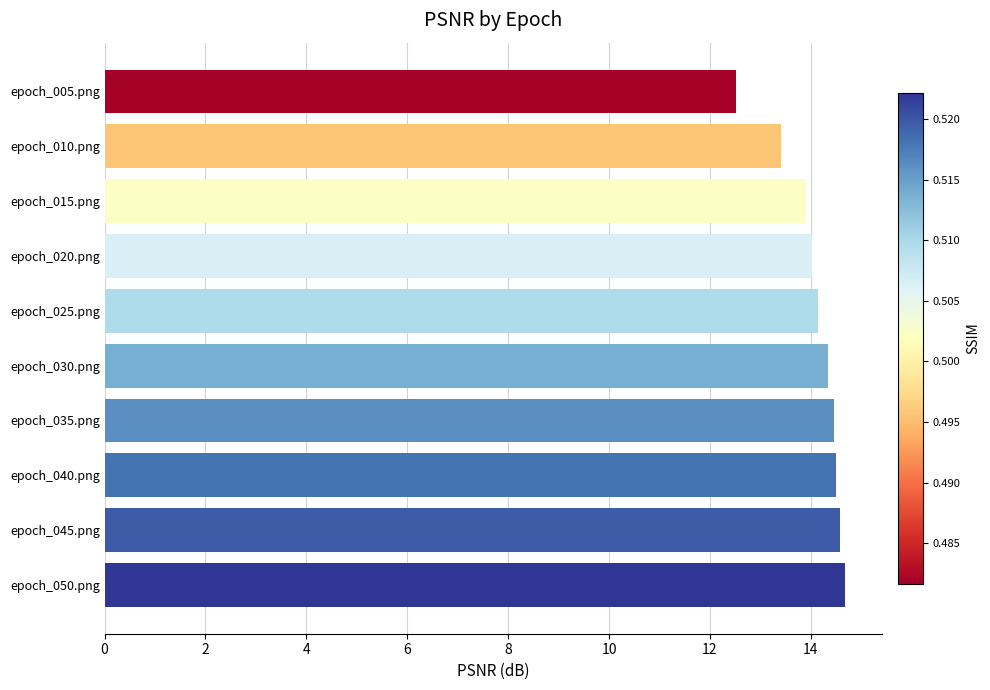

What is the difference between the maximum and minimum values?

2.2